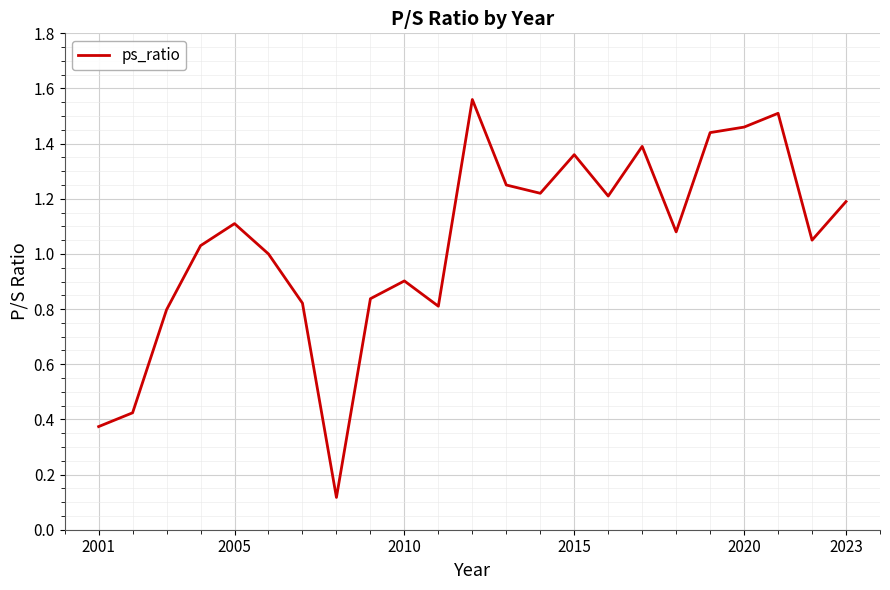

How many interior local valleys (lower than both neighbors) does the data have?

6